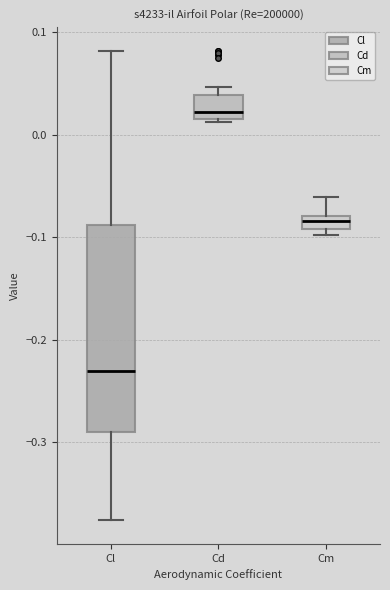

Which box's median line is the lowest?

Cl